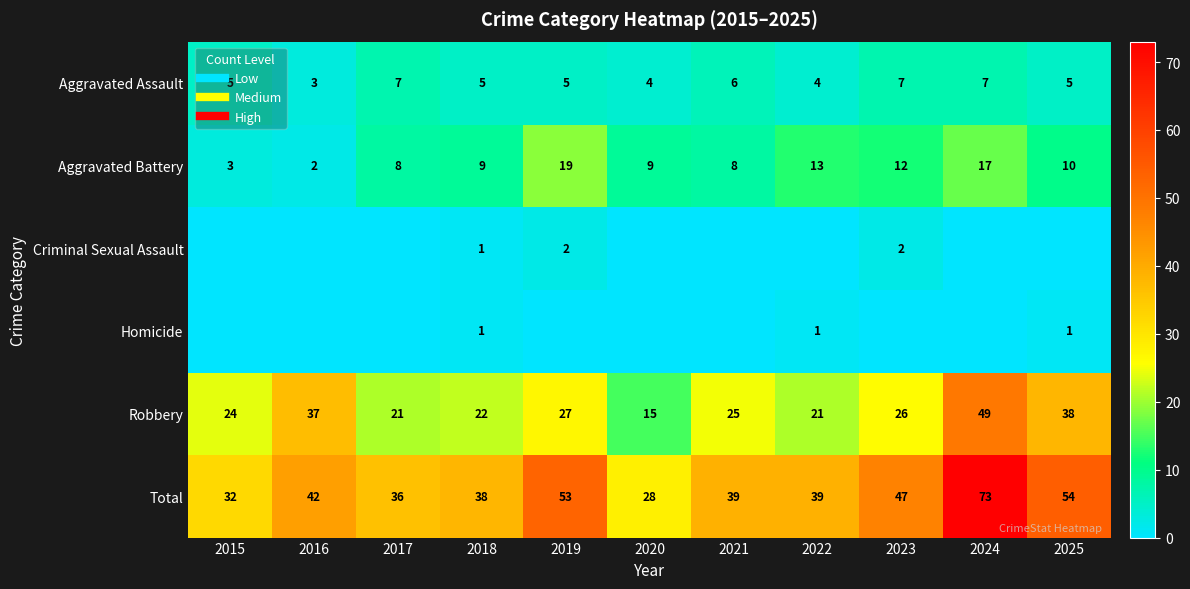

Which category has the highest value across all series?

2024